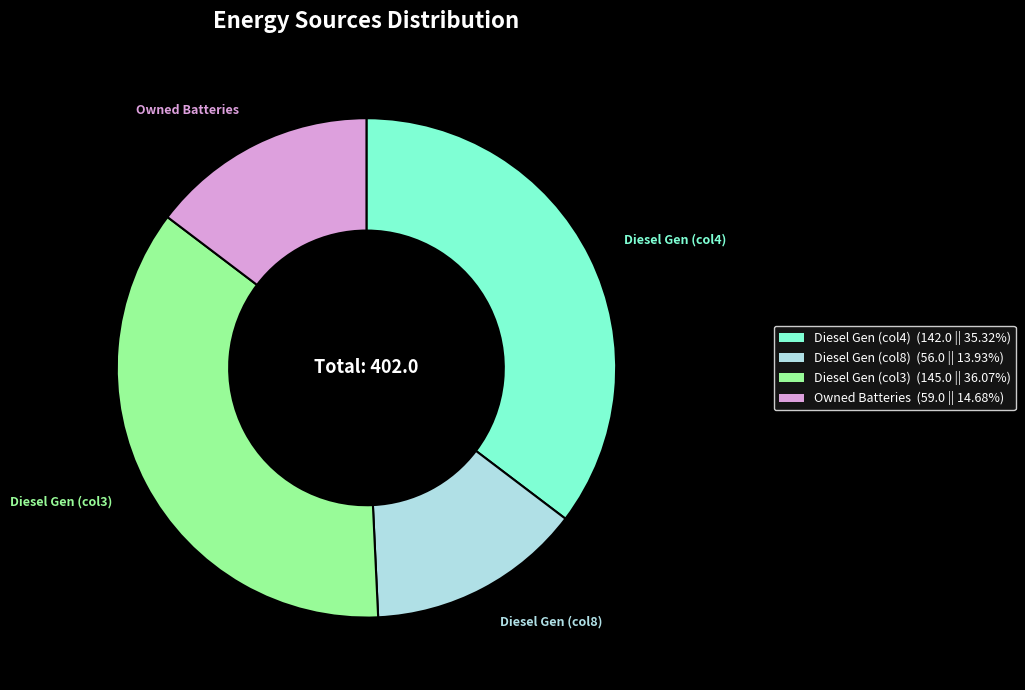

How many slices are in this pie chart?

4